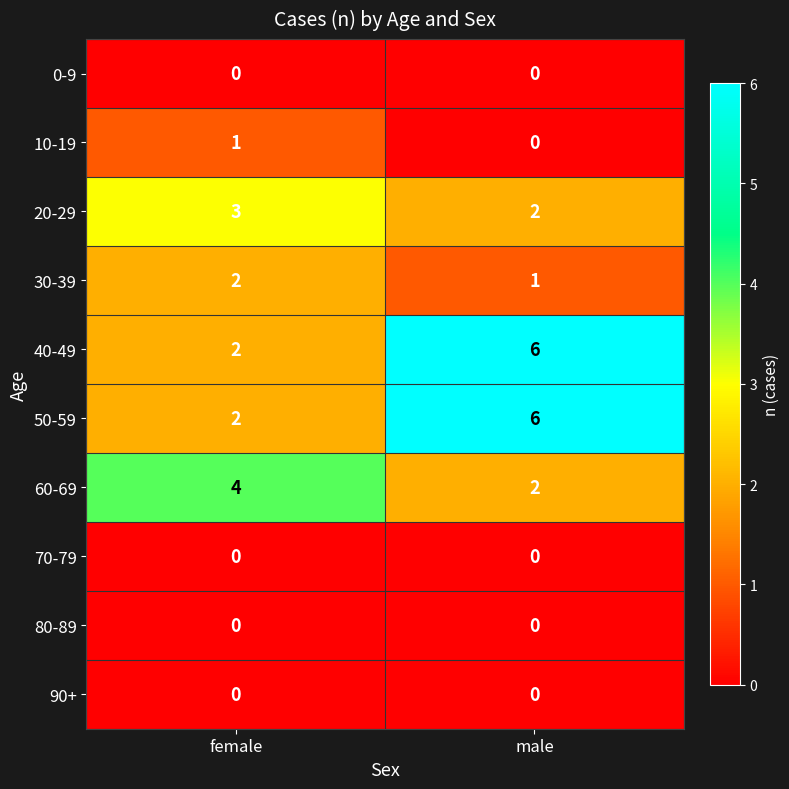

What is the total value across all series at male?

17